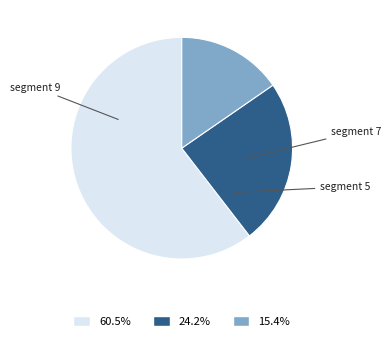

How many slices are in this pie chart?

3